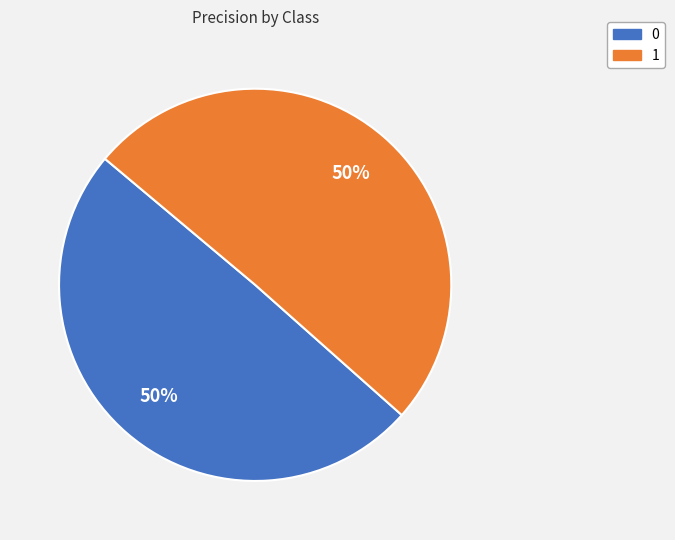

Combined, do 0 and 1 account for over 50%?

Yes